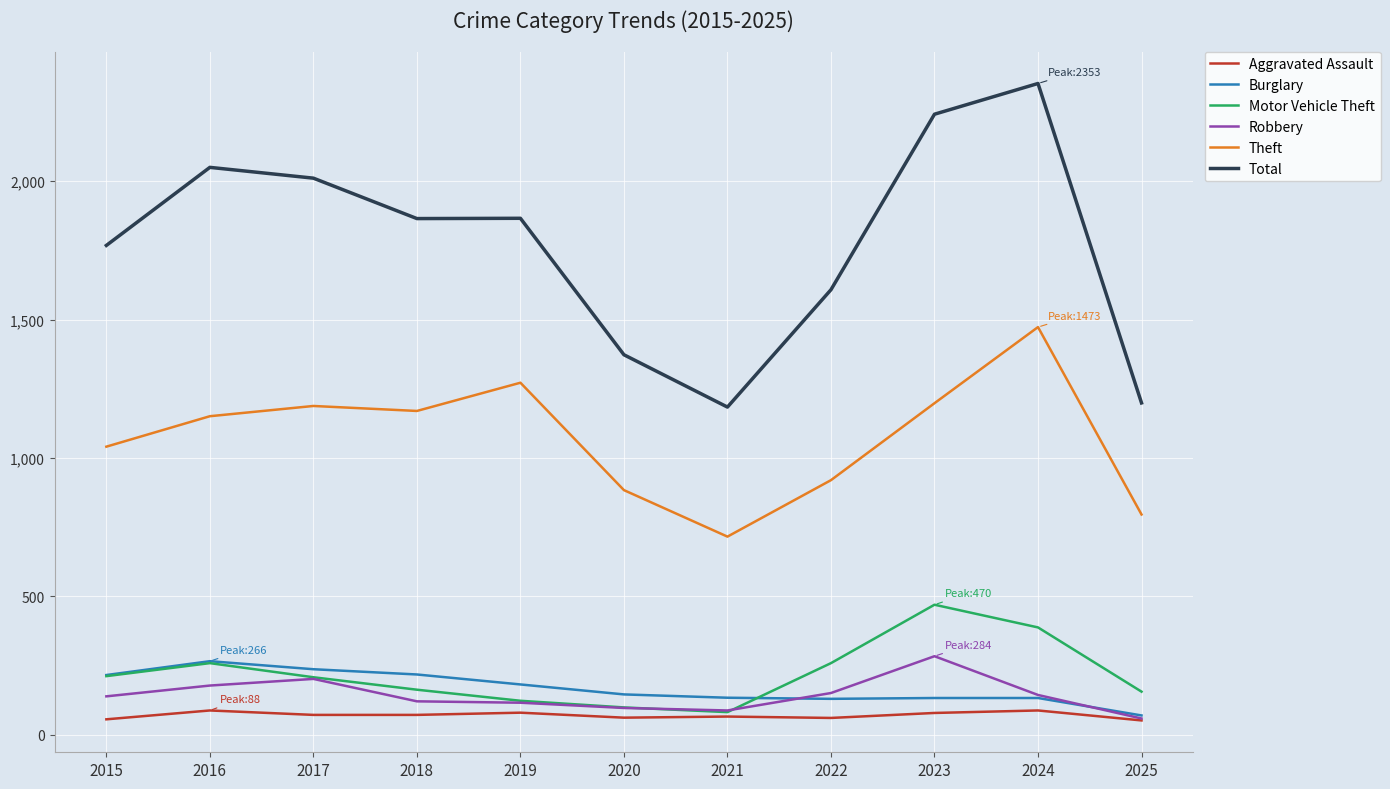

Read the Burglary value at 2023.

133